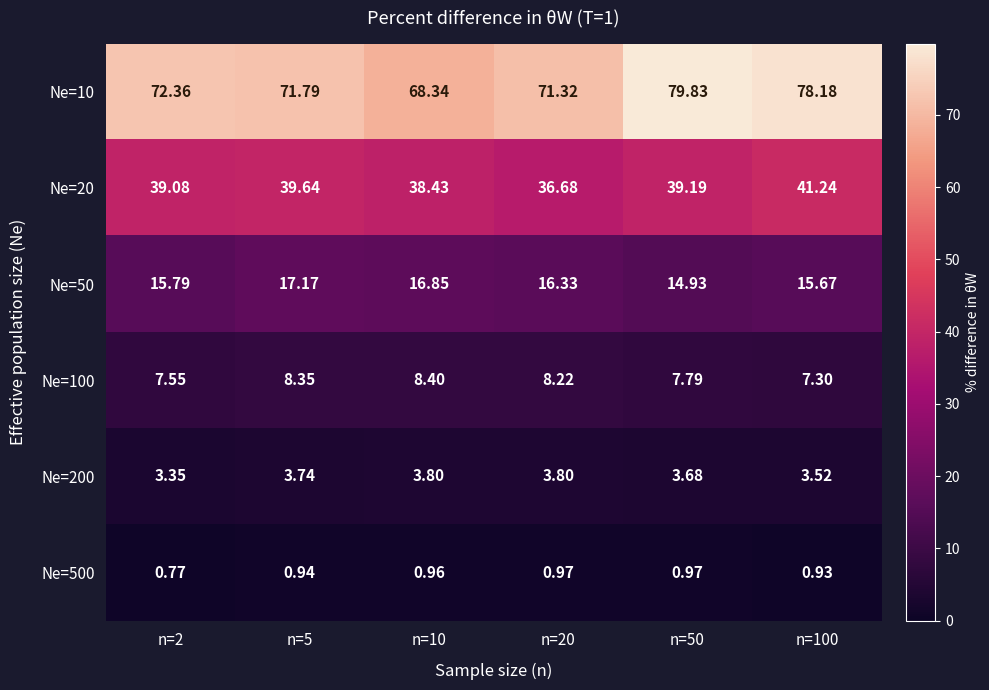

Is the value of Ne=50 at n=2 greater than the value of Ne=200 at n=100?

Yes